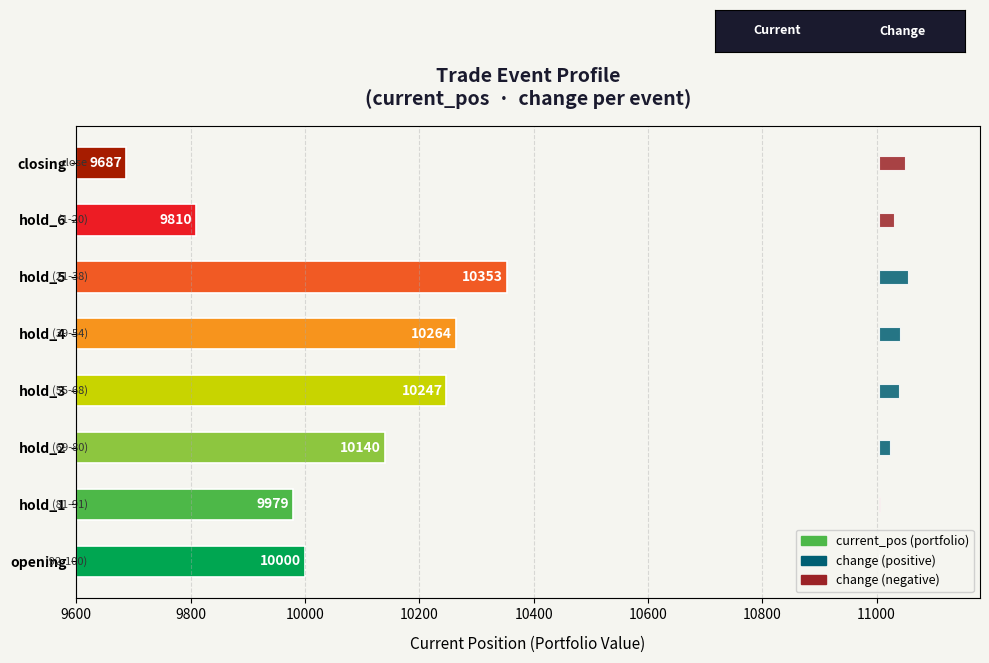

At how many categories does at least one series exceed 2749?

8